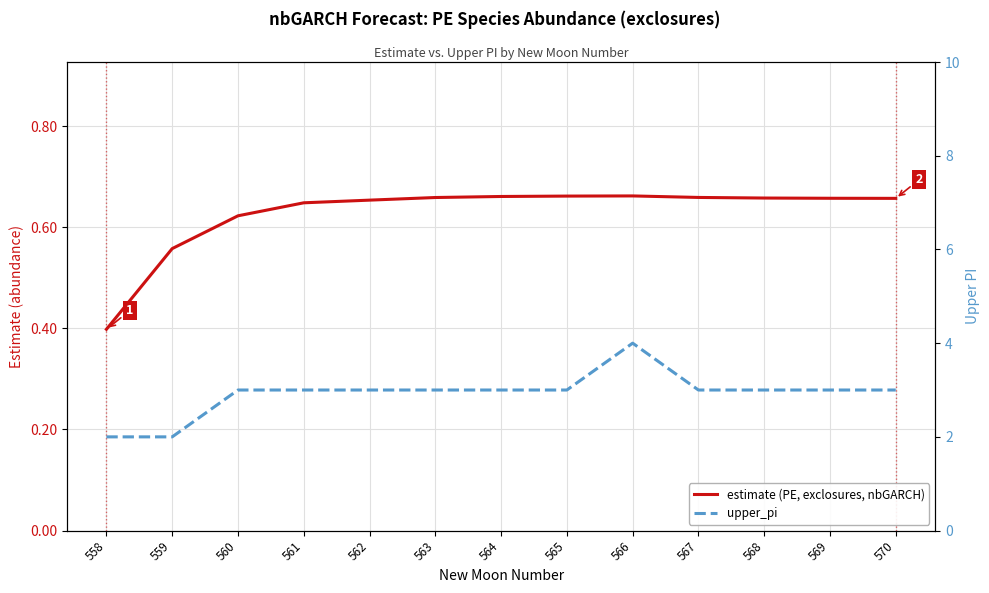

How many upper_pi values are between 3 and 4?

11